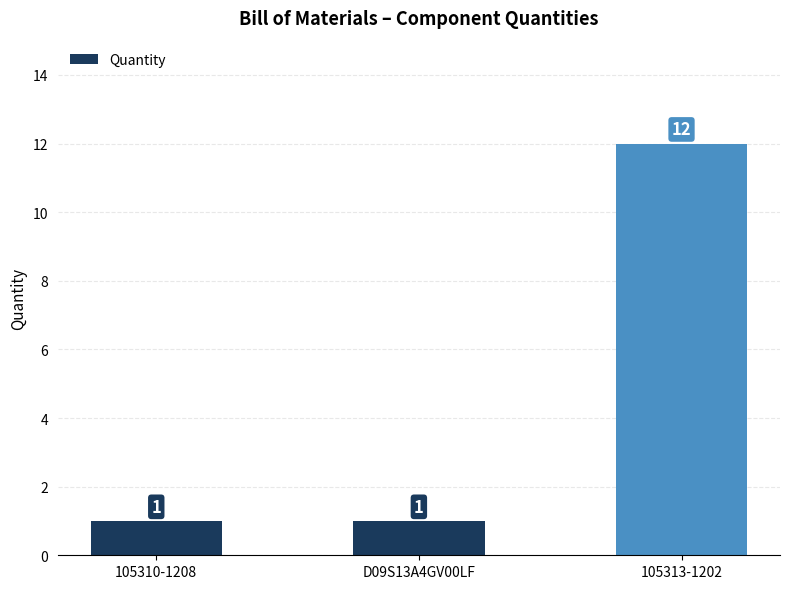

What is the change in value from D09S13A4GV00LF to 105313-1202?

+11